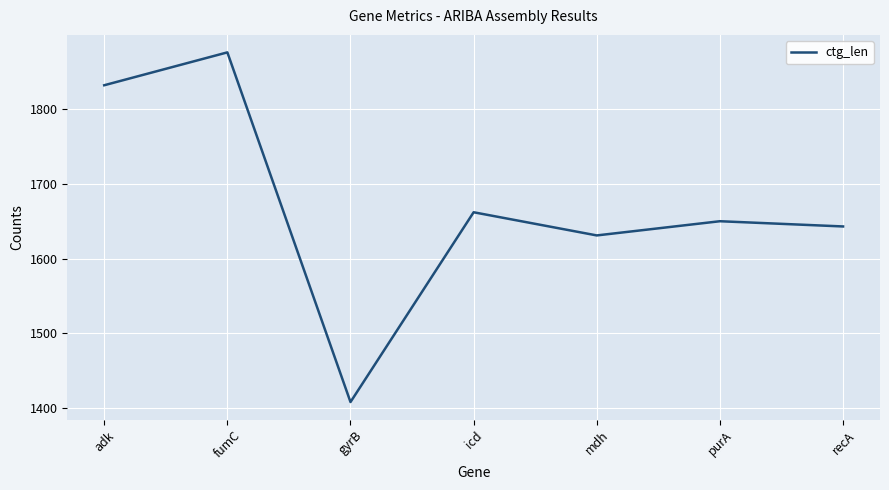

What is the difference between the second highest and minimum values?

424